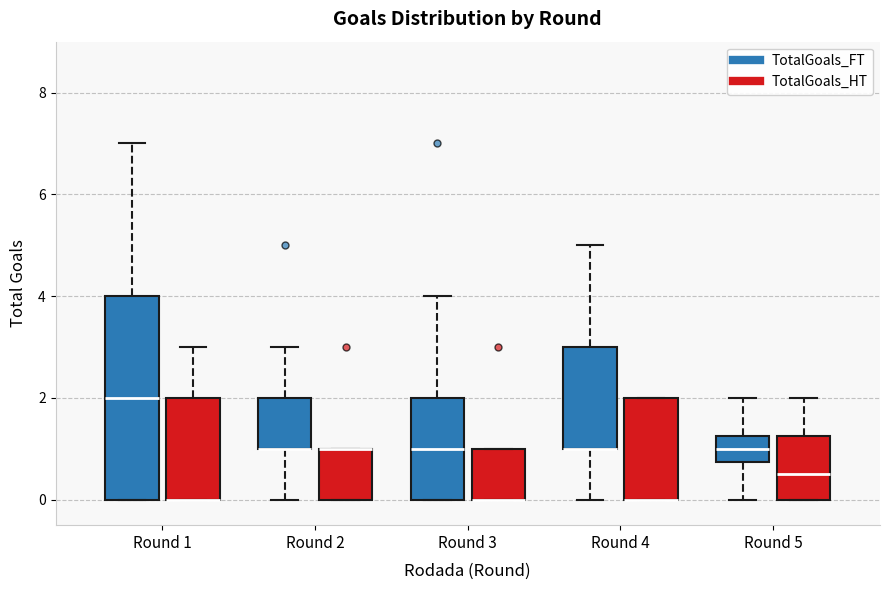

Which box is the tallest, from its lower edge to its upper edge?

Round 1 (TotalGoals_FT)